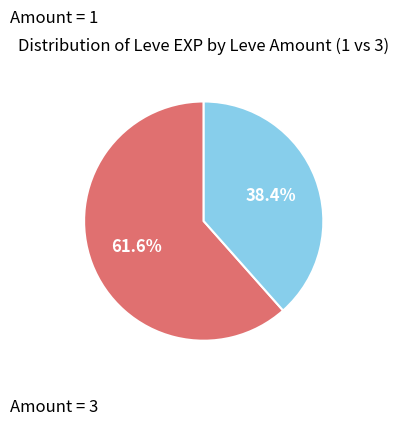

Is there a majority slice in this chart?

Yes